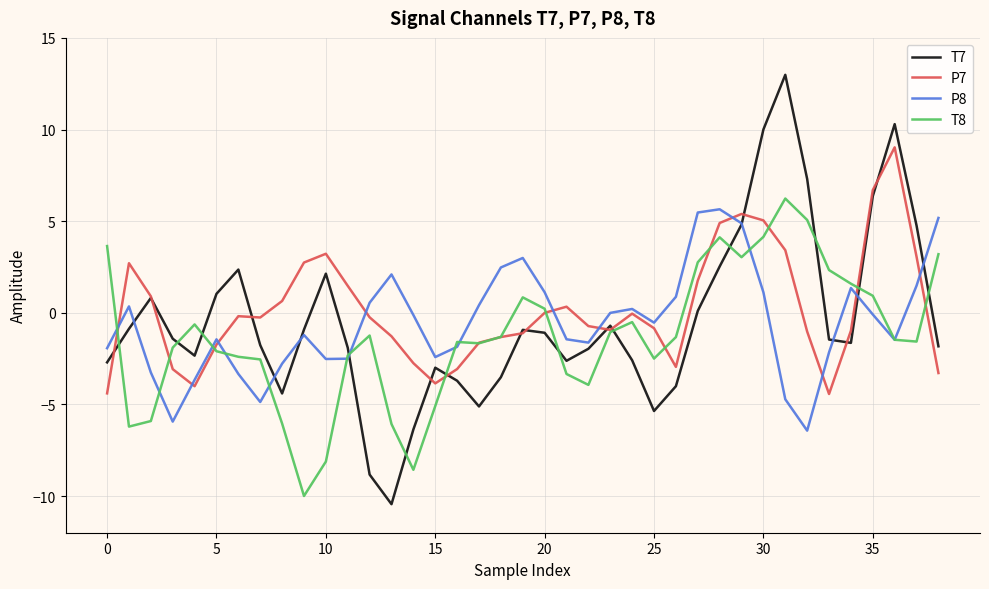

What is the minimum value for T8?

-10.0